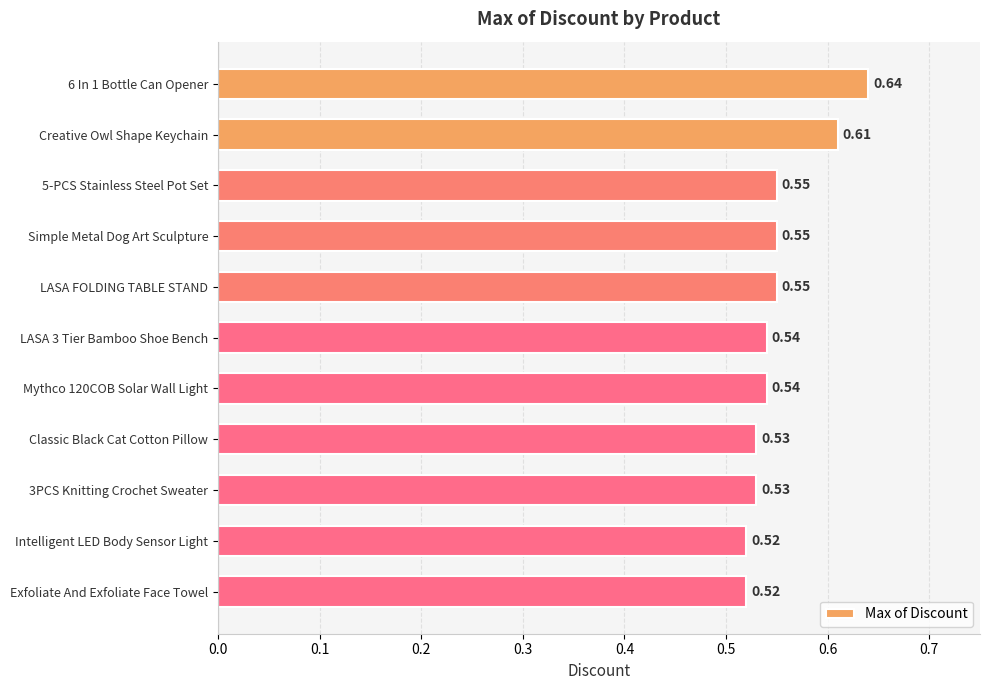

What is the sum of the values at 5-PCS Stainless Steel Pot Set and LASA FOLDING TABLE STAND?

1.1